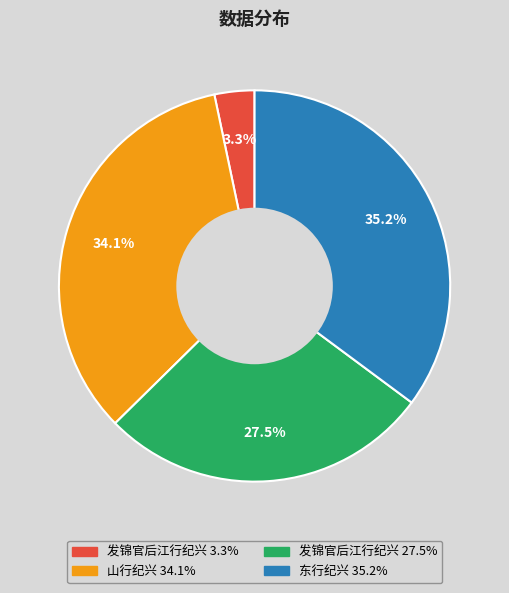

Does any single category account for the majority?

No